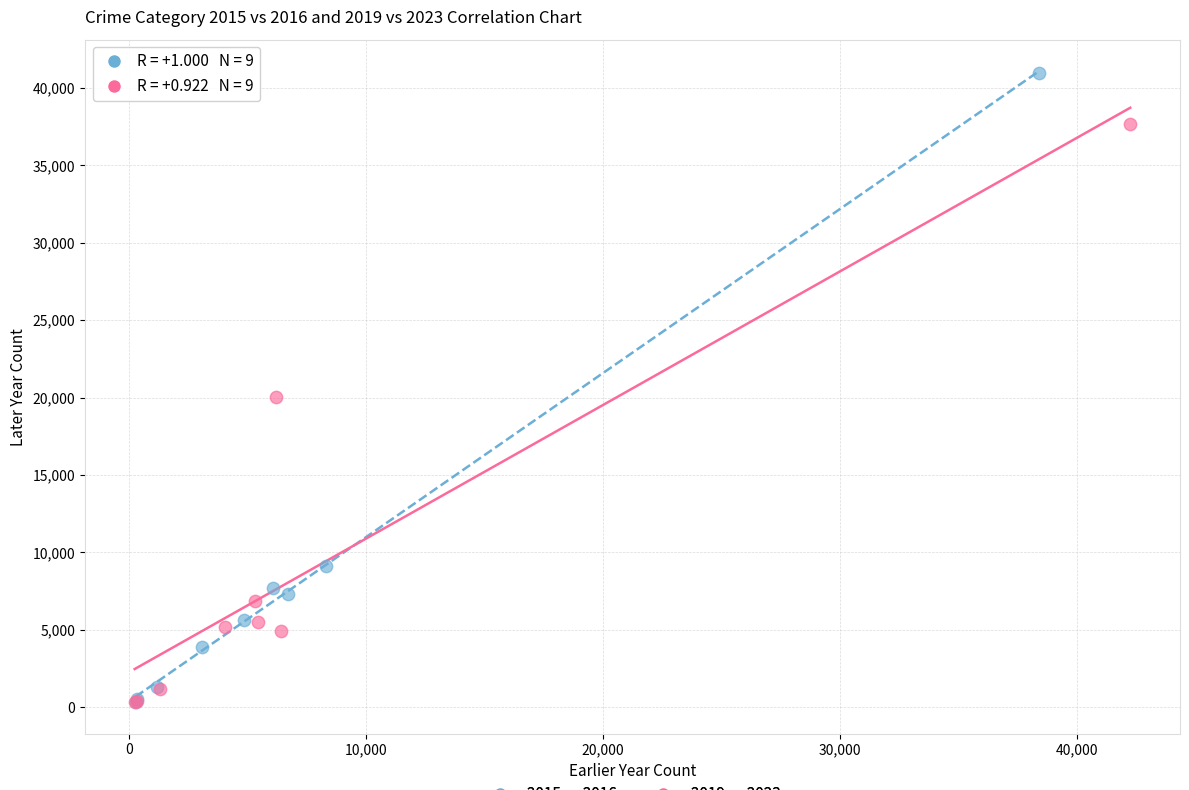

Which series has the widest spread of Y values?

2015 vs 2016